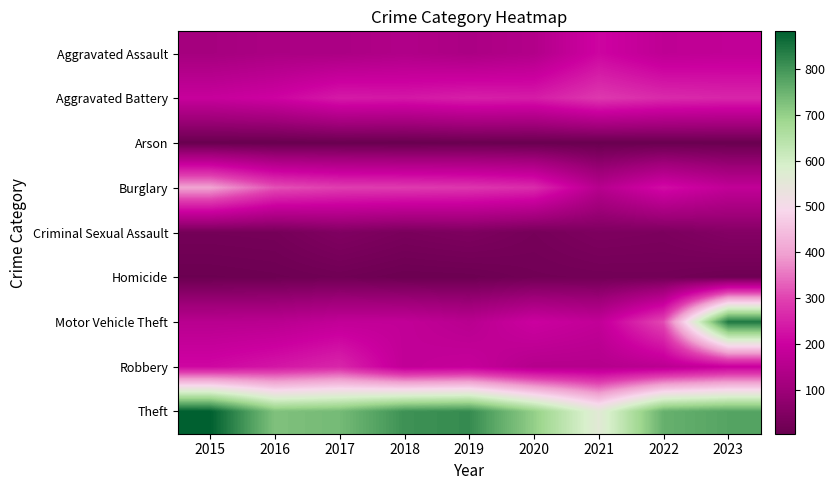

Which series changed the most between 2017 and 2021?

Theft